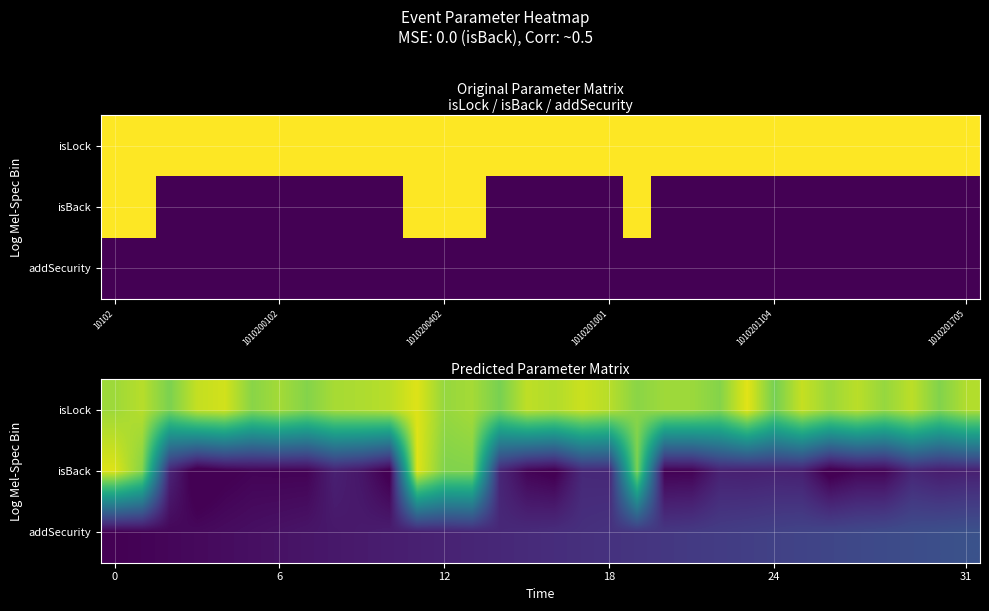

How many categories are shown in the chart?

32